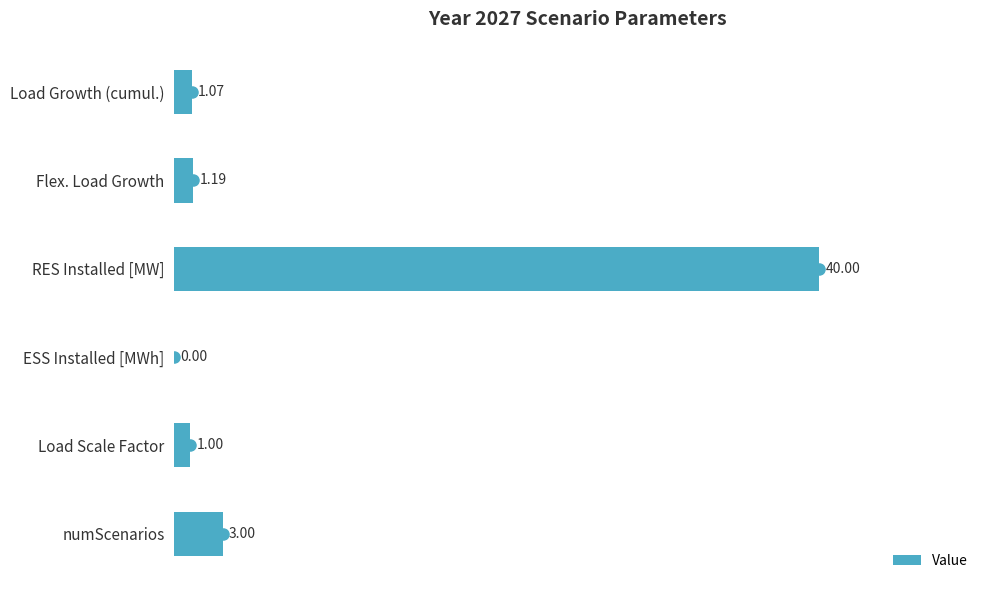

Are the bars horizontal?

Yes